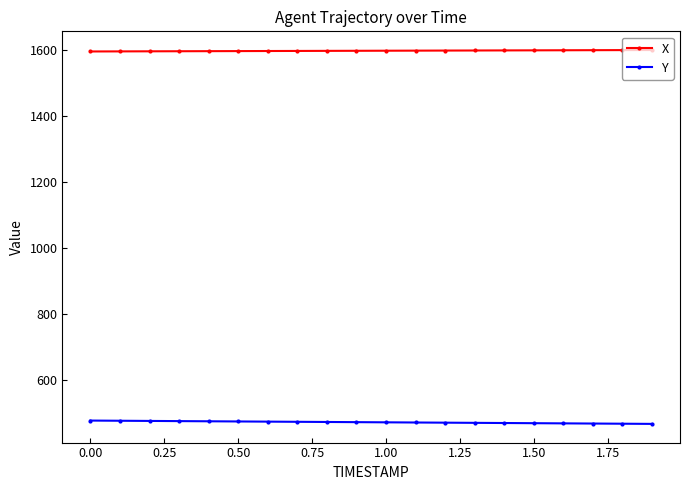

What is the difference between the maximum and minimum values in the Y series?

10.0